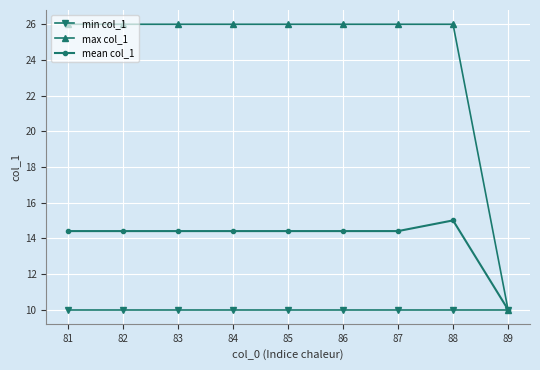

Does the chart display data point markers on the line(s)?

Yes